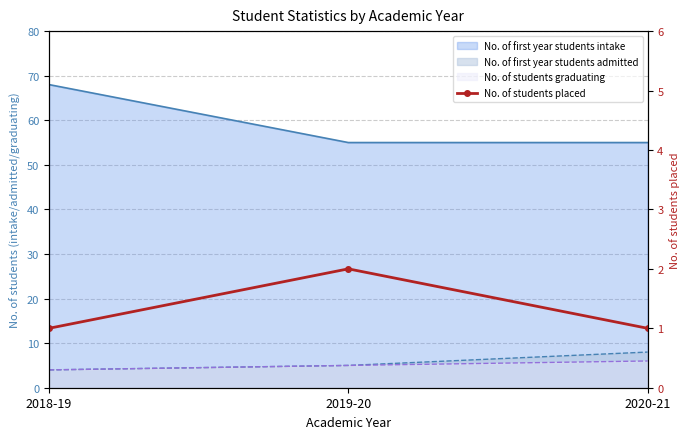

What position from the left is 2019-20?

2